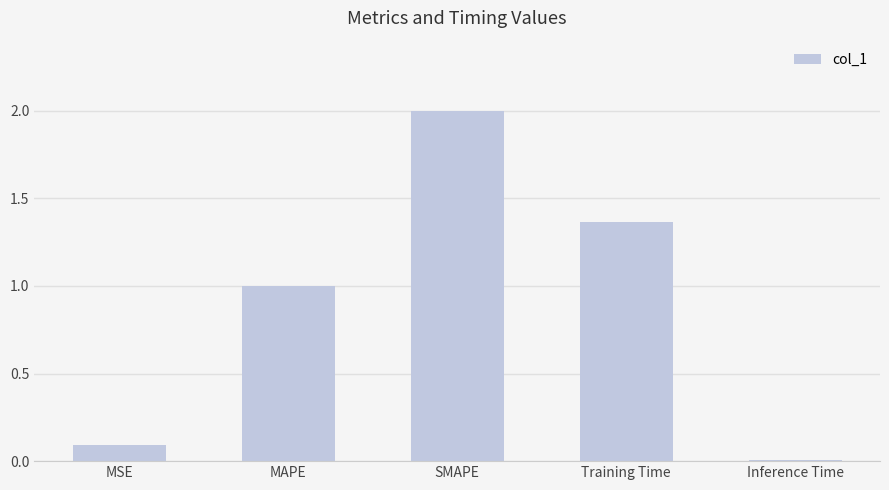

Rank the categories by value from highest to lowest.

SMAPE, Training Time, MAPE, MSE, Inference Time